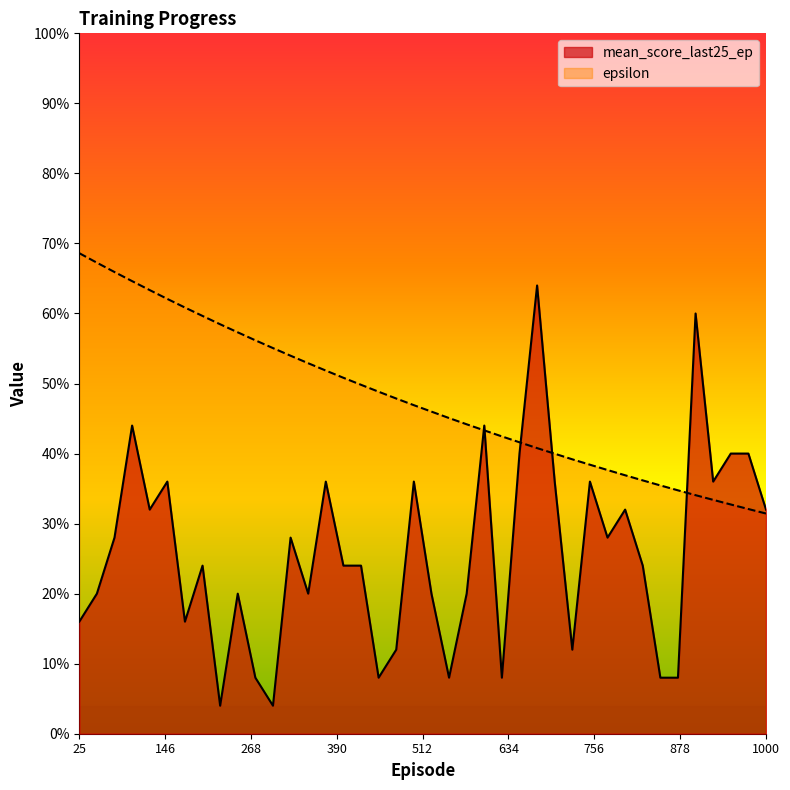

Is it true that epsilon equals 1.1 at 125?

False